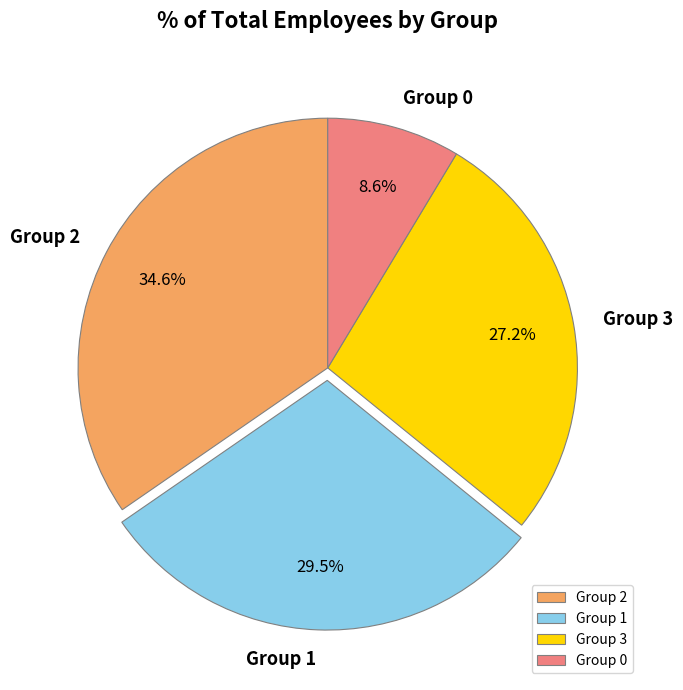

Rank the categories by value from highest to lowest.

Group 2, Group 1, Group 3, Group 0